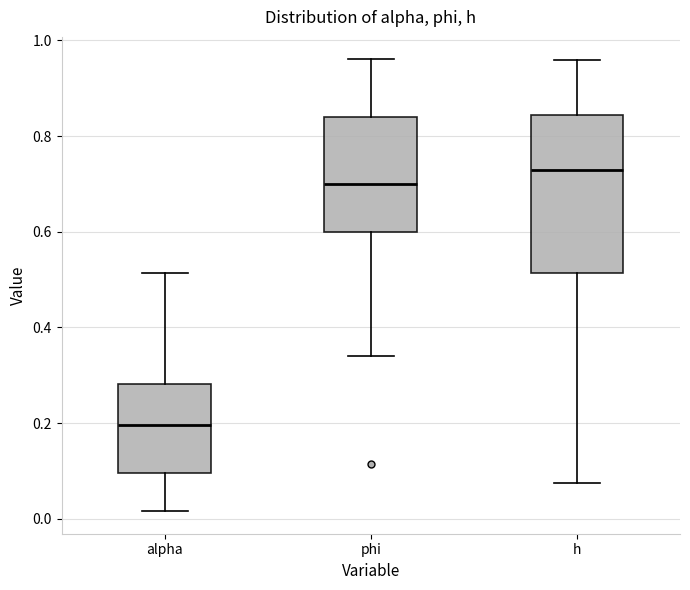

Where is the upper edge of the box for alpha on the y-axis? The values are not printed on the chart, so give them approximately, as read against the axis.

0.28